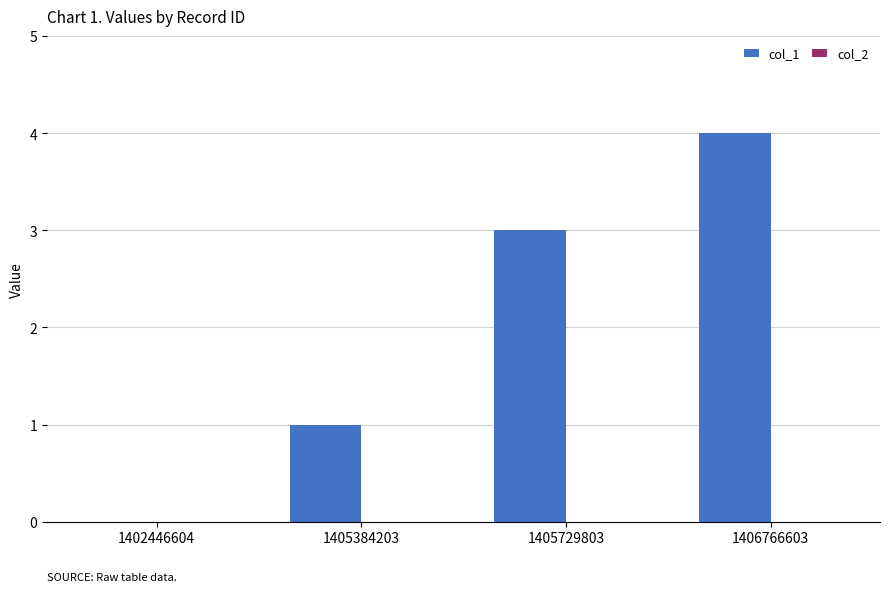

Is it true that the value at 1406766603 is 3?

False